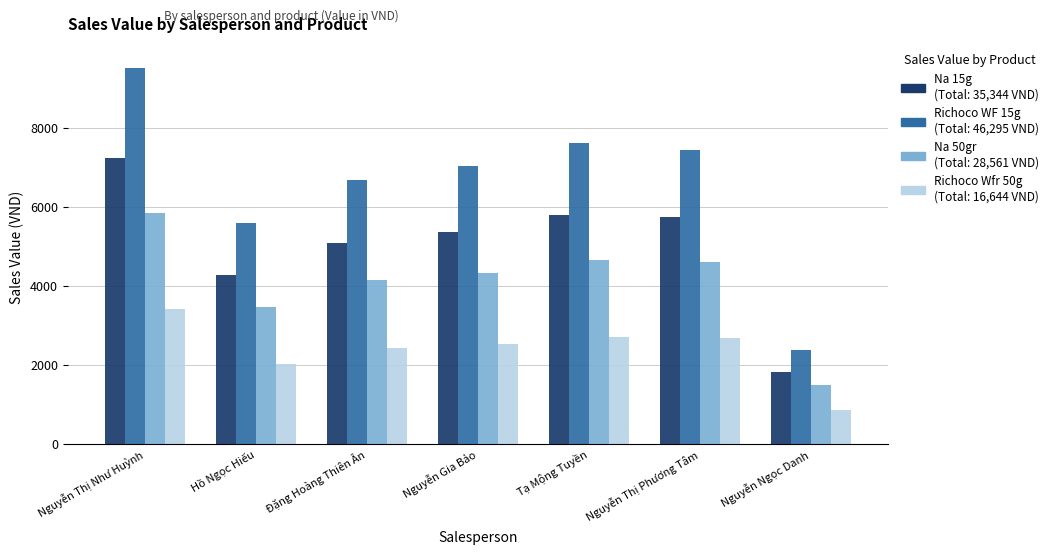

At which category does the chart reach its minimum across all series?

Nguyễn Ngọc Danh